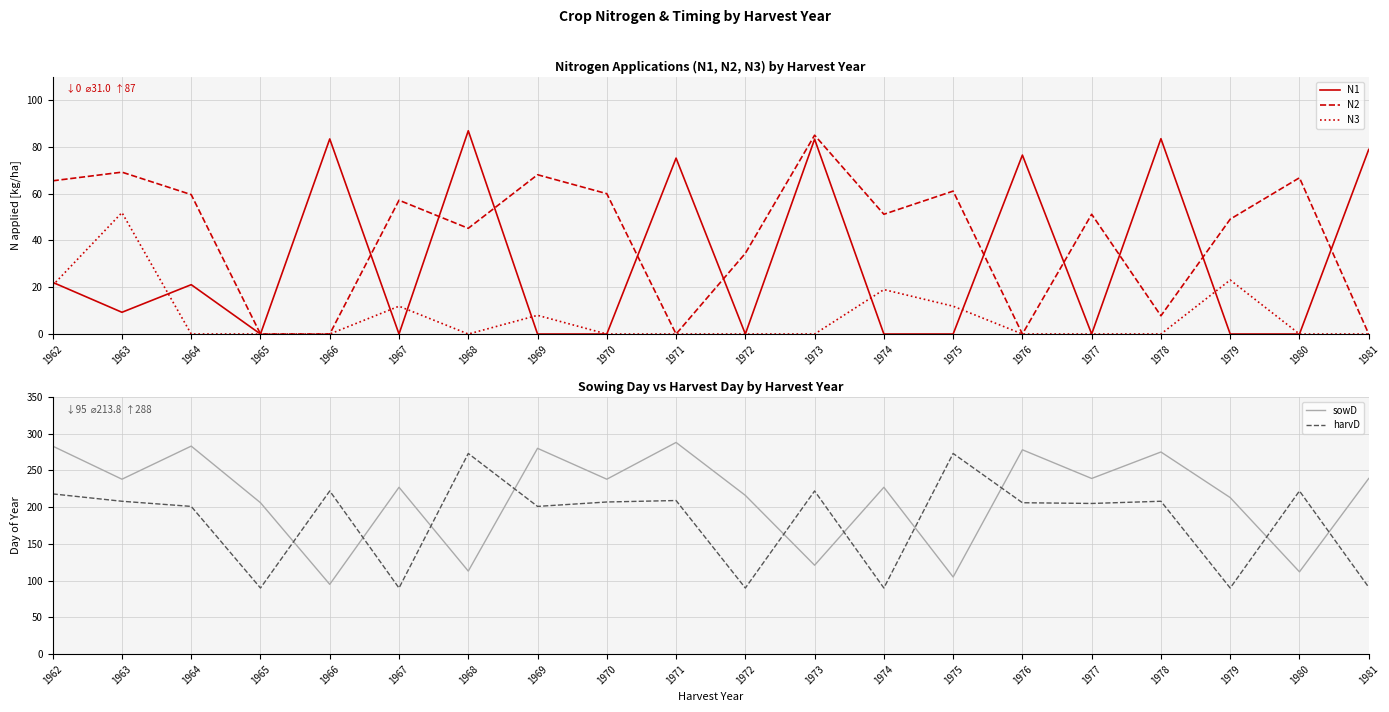

Where is N2 nearest to the value 42?

1968